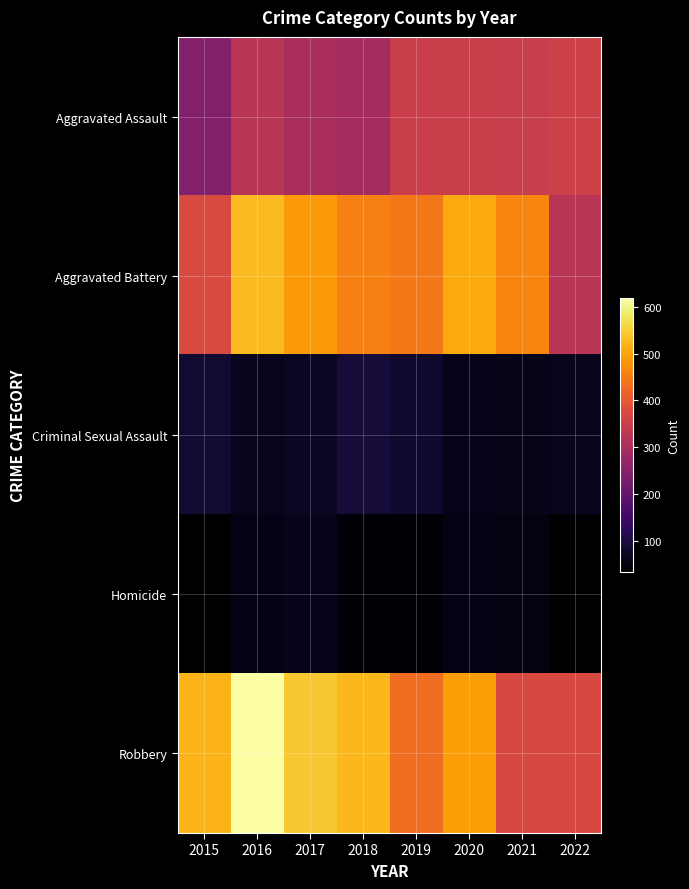

Which series has the largest total across all categories?

Robbery